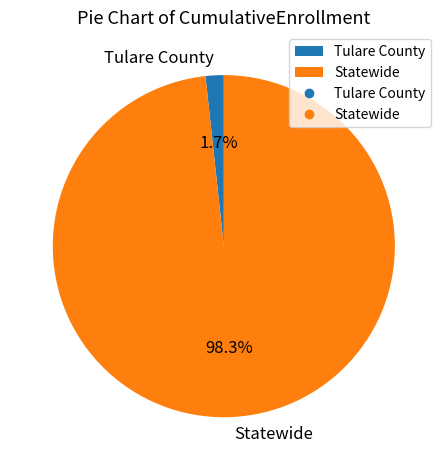

To the nearest percent, what is the combined percentage of Statewide and Tulare County?

100%